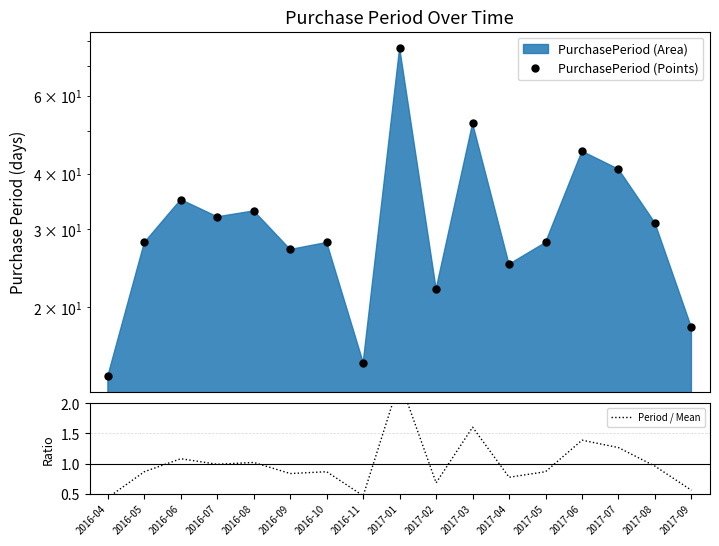

Which series has the largest total across all categories?

PurchasePeriod (Points)